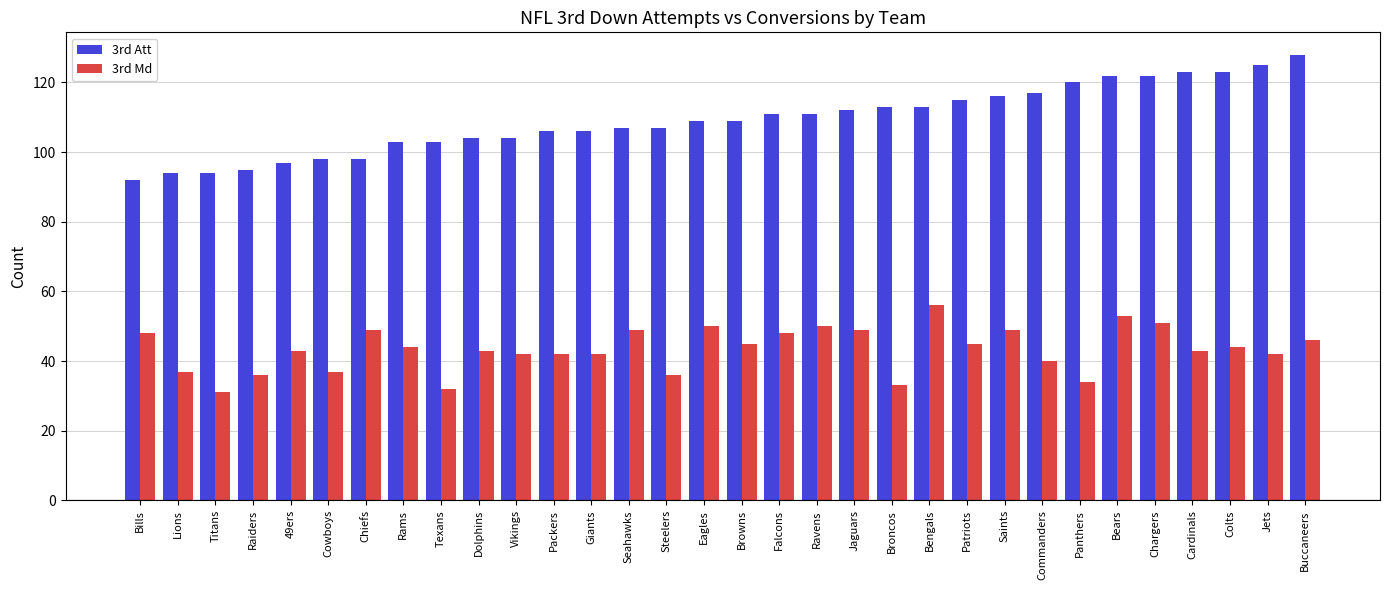

How many bars are there in total?

64